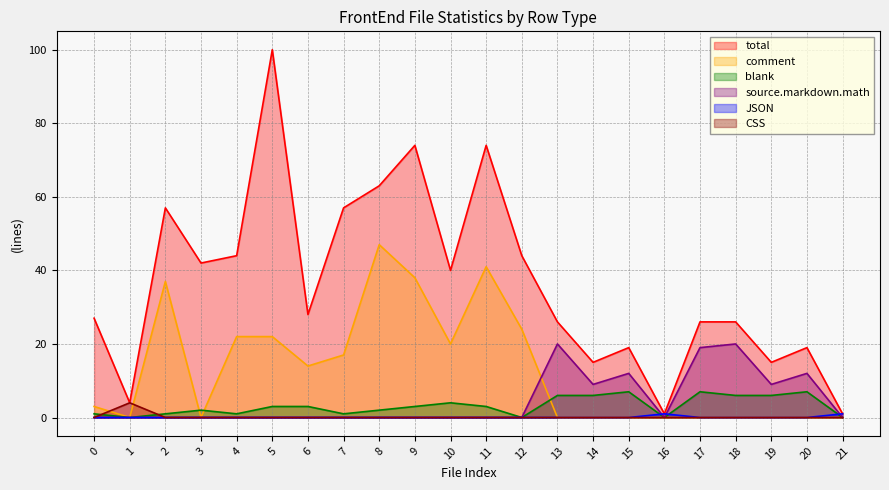

Which series has the widest spread of values?

total